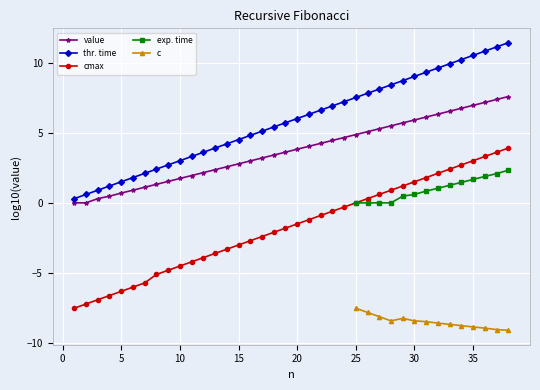

The value of thr. time at 5 is 0.5. True or false?

False